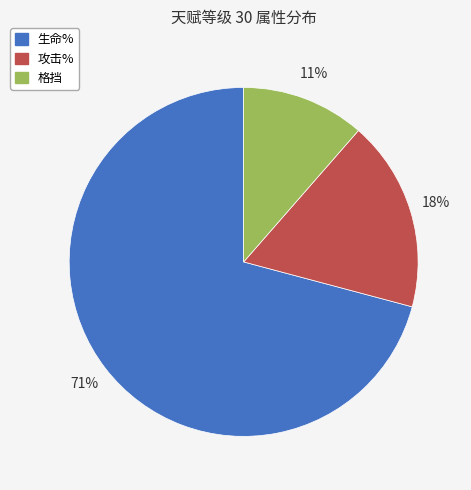

Approximately how many times larger is the value at 格挡 compared to 攻击%?

0.6